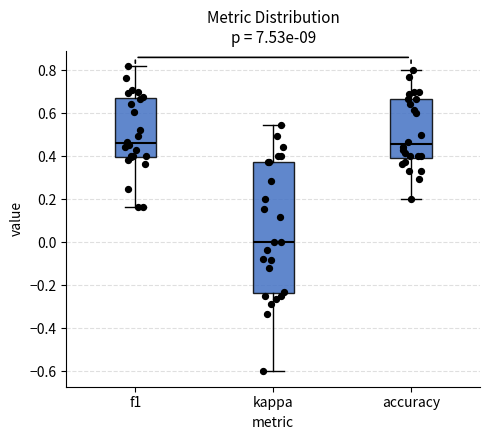

Comparing the boxes themselves (not the whiskers), which one is the tallest?

kappa